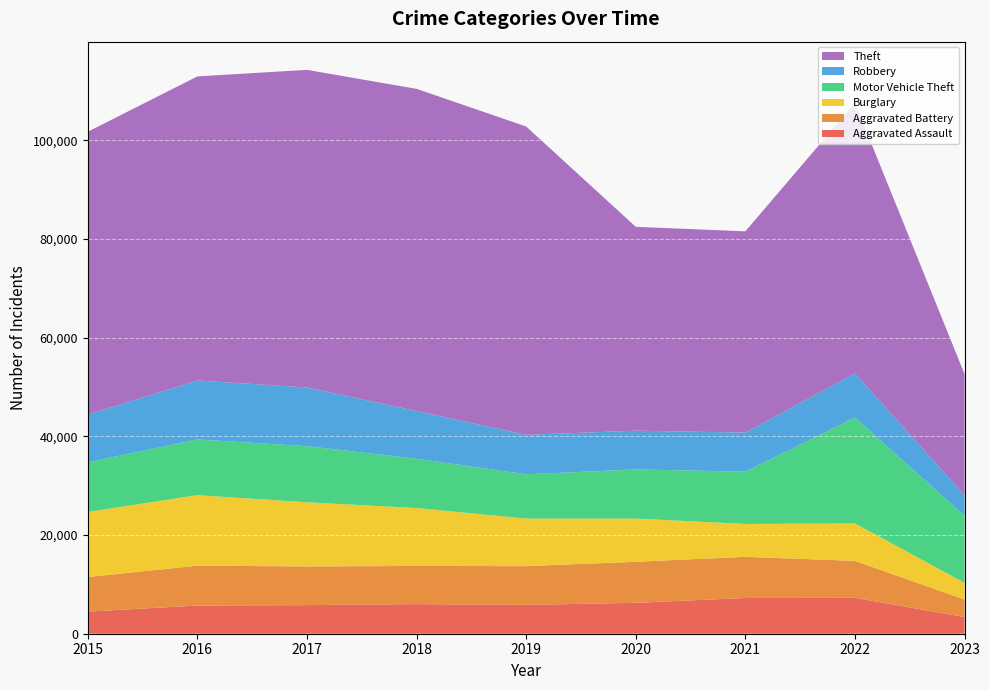

What is the value of the Burglary point at the 2nd from the left?

14289